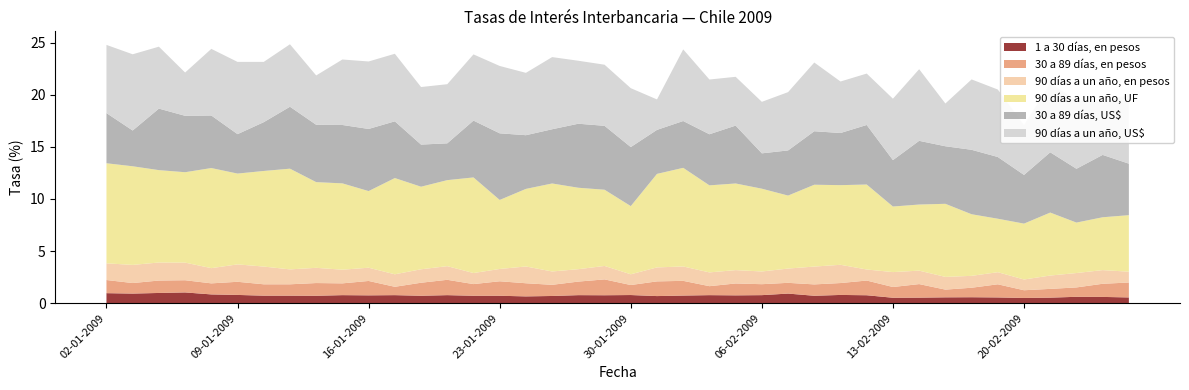

Reading left to right, transcribe all the data shown in this chart.

1 a 30 días, en pesos (base mensual): 1.0	0.7	0.5	0.3	0.3	0.2	0.2	0.2	0.2	0.2	0.2	0.2
30 a 89 días, en pesos (base mensual): 1.3	1.4	0.8	0.6	0.5	0.4	0.3	0.3	0.3	0.3	0.3	0.2
90 días a un año, en pesos (base mensual): 1.6	1.3	0.9	0.7	0.6	0.5	0.4	0.4	0.4	0.4	0.4	0.3
90 días a un año, reajustable en UF: 9.6	9.0	6.5	5.2	4.8	4.5	4.2	4.0	3.9	3.8	3.8	3.7
30 a 89 días, US$: 4.8	4.2	3.5	2.8	2.4	2.2	2.0	1.9	1.9	1.8	1.8	1.7
90 días a un año, US$: 6.5	2.9	3.2	2.9	2.6	2.4	2.2	2.1	2.0	2.0	1.9	1.9